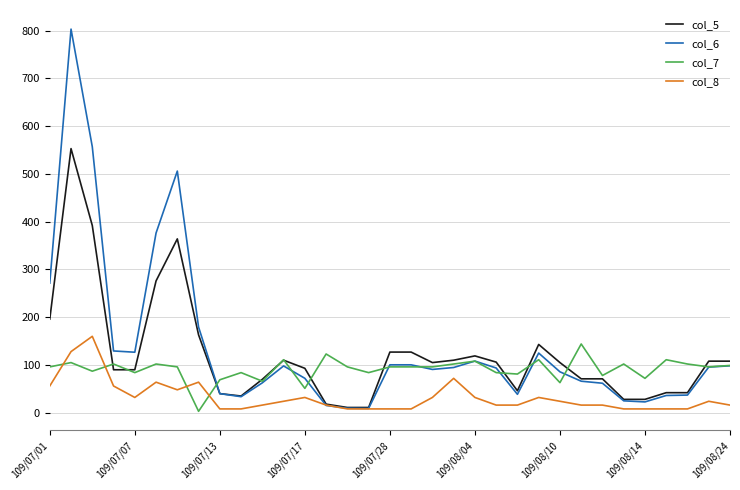

Which series ends up on top after the final intersection of col_7 and col_8?

col_7